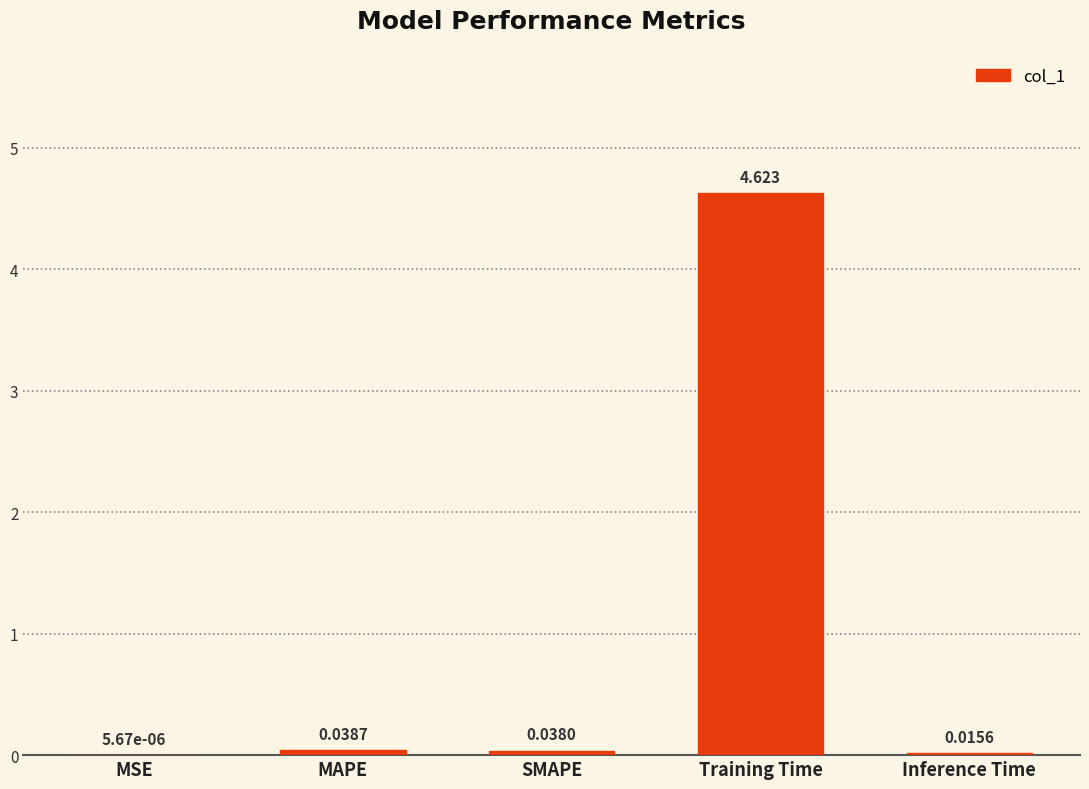

Where is the data nearest to the value 2?

MAPE